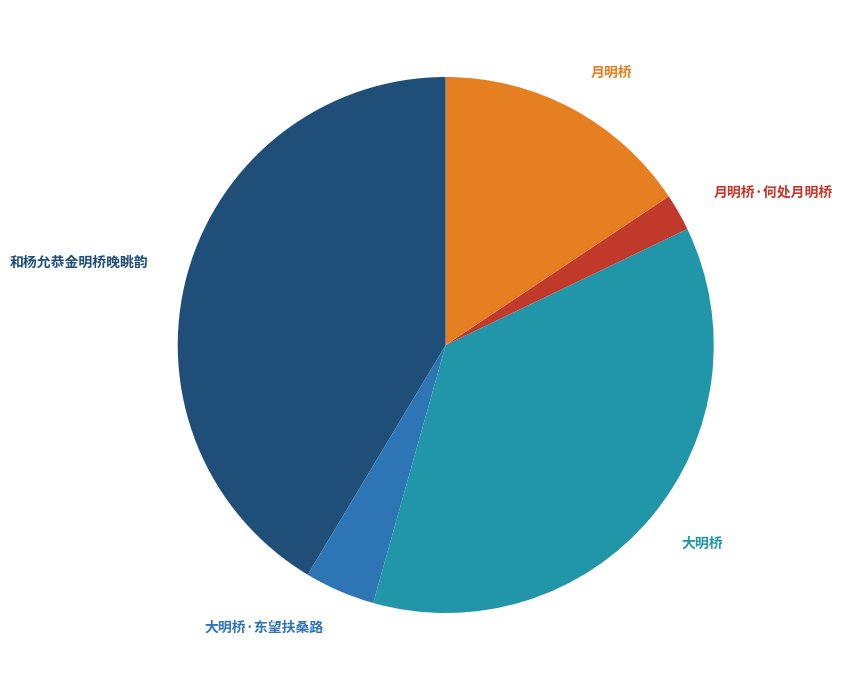

How many segments does this pie chart have?

5